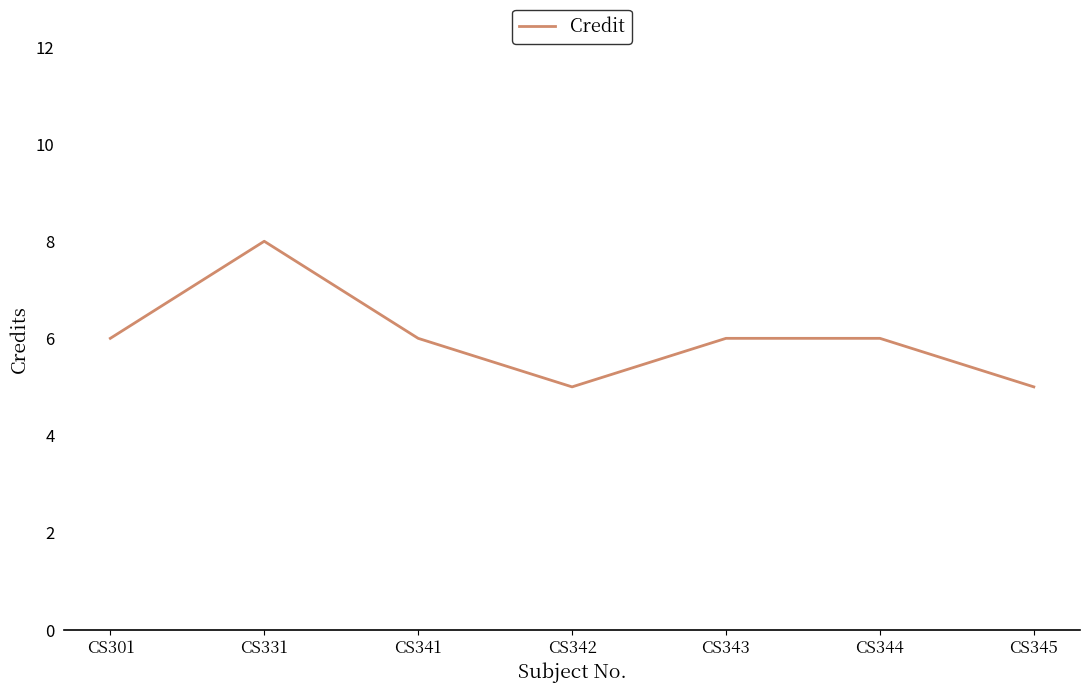

True or false: there are more than 2 points higher than both neighbors.

False